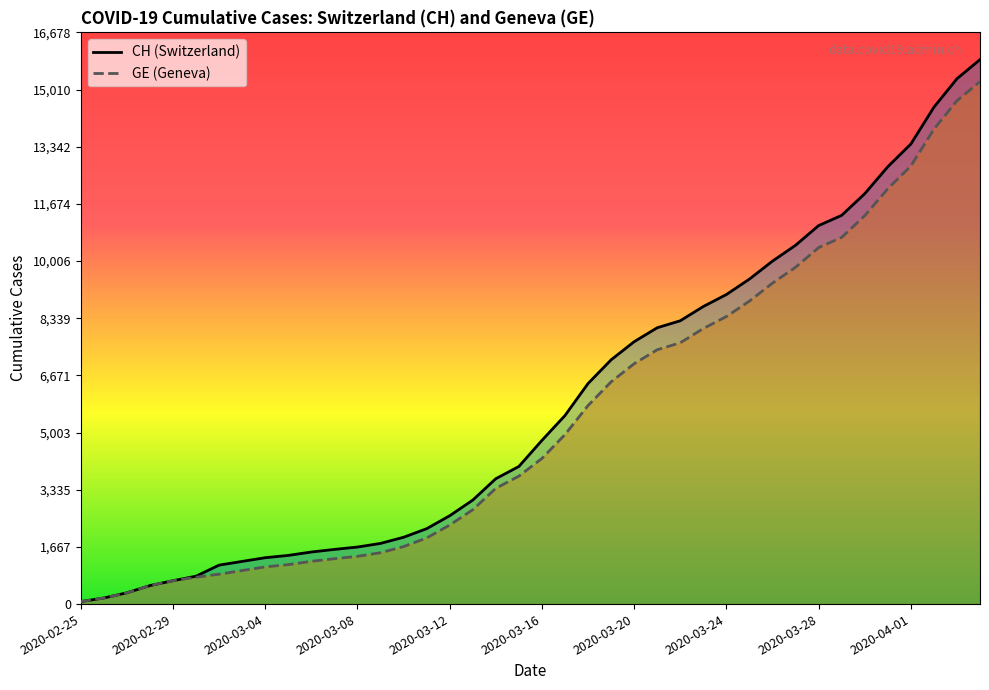

The value of CH at 30 is 5266. True or false?

False